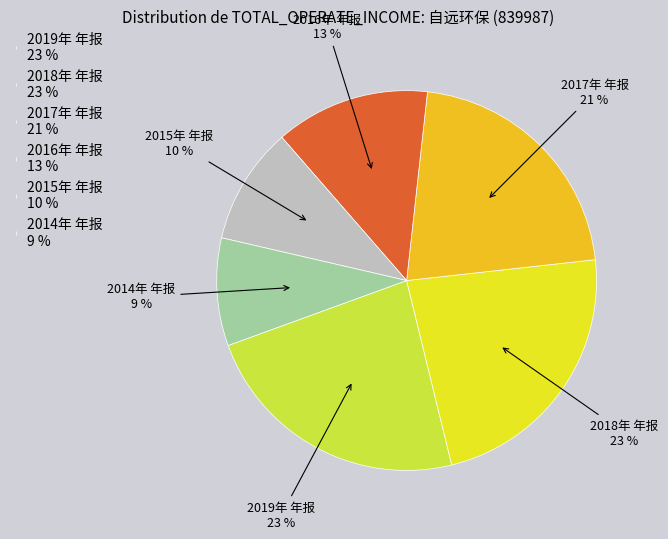

Is 2016年 年报 the majority of the pie?

No